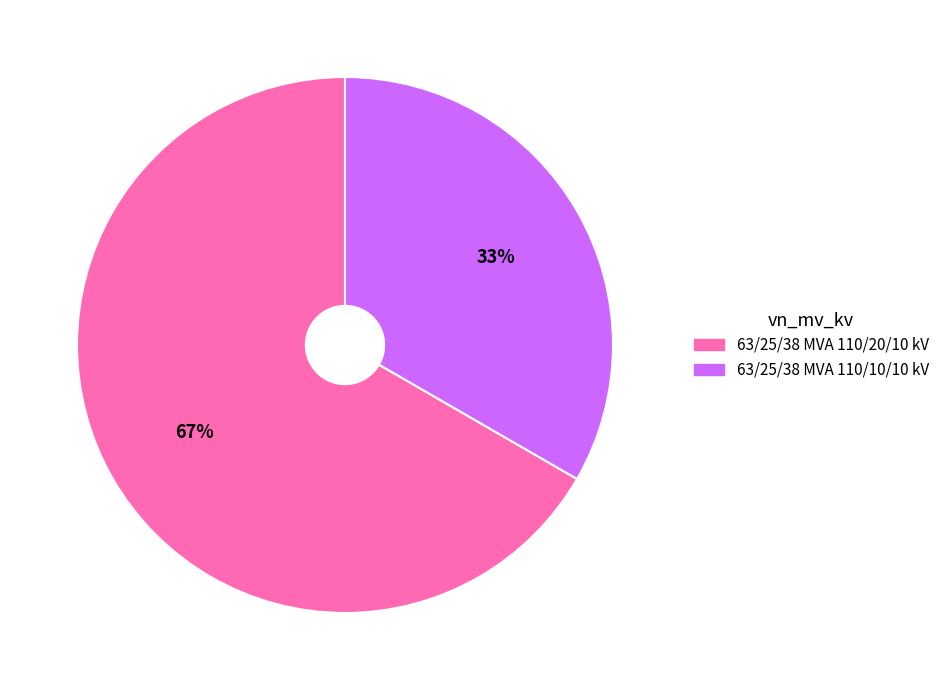

How many segments does this pie chart have?

2